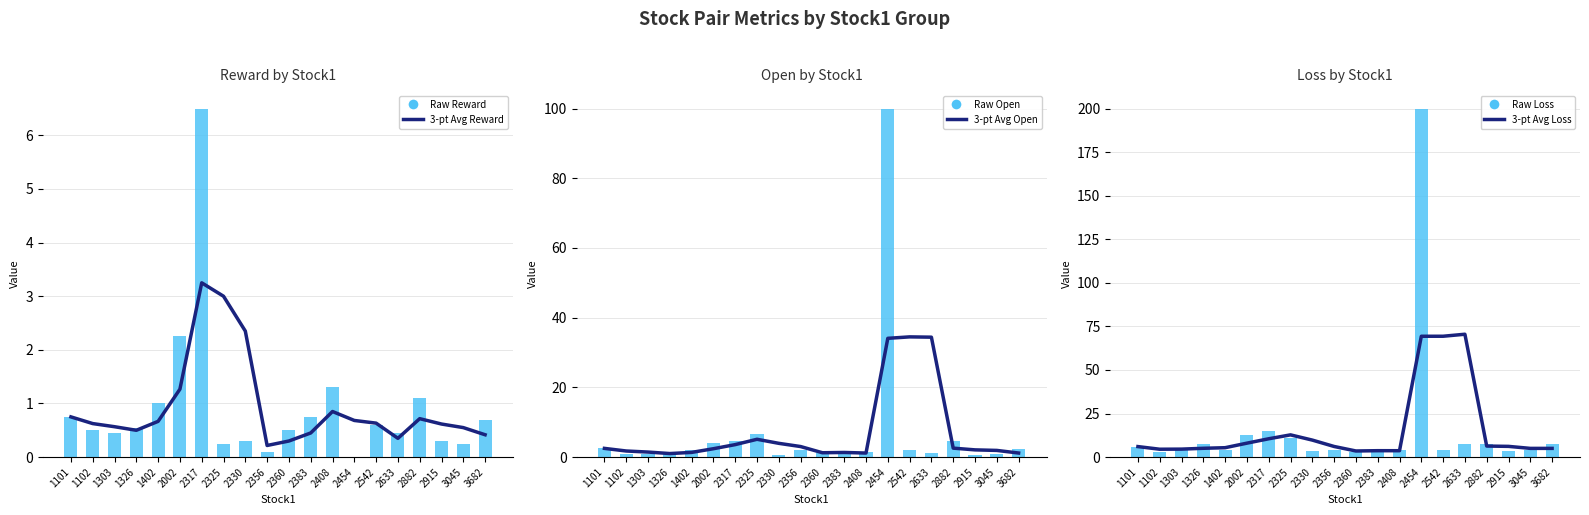

At 2882, list the series in order from smallest to largest.

3-pt Avg Reward, Raw Reward, 3-pt Avg Open, Raw Open, 3-pt Avg Loss, Raw Loss